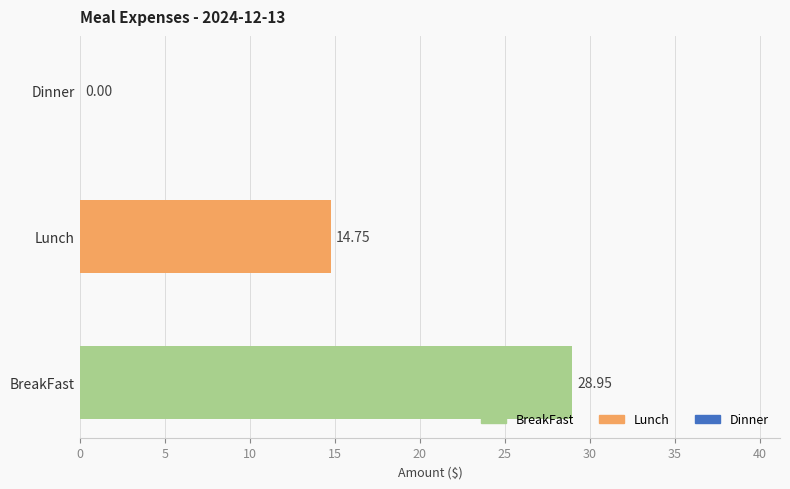

What is the average value?

14.6